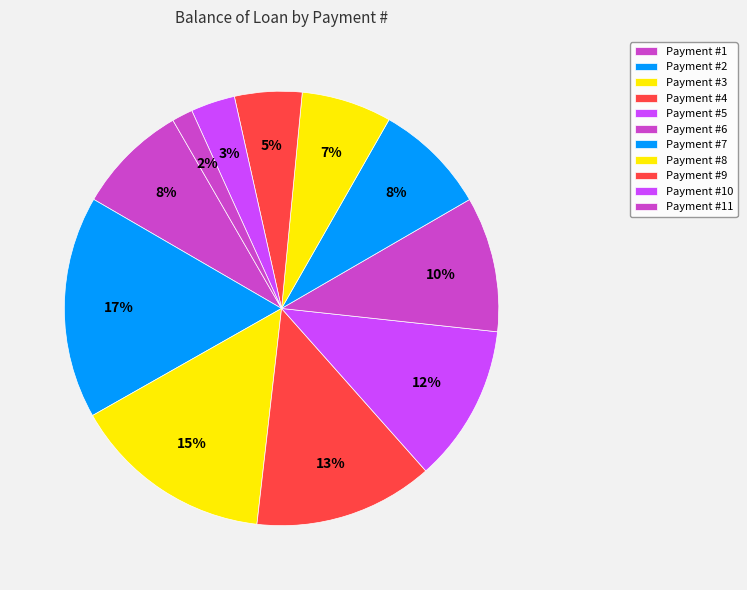

How many slices are in this pie chart?

11